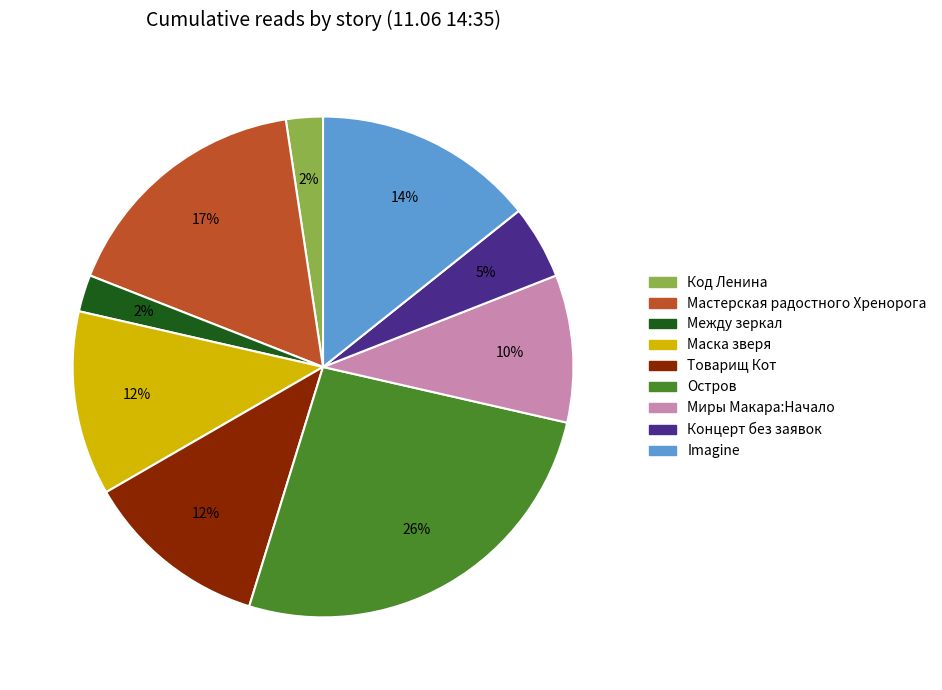

Does any single category account for the majority?

No